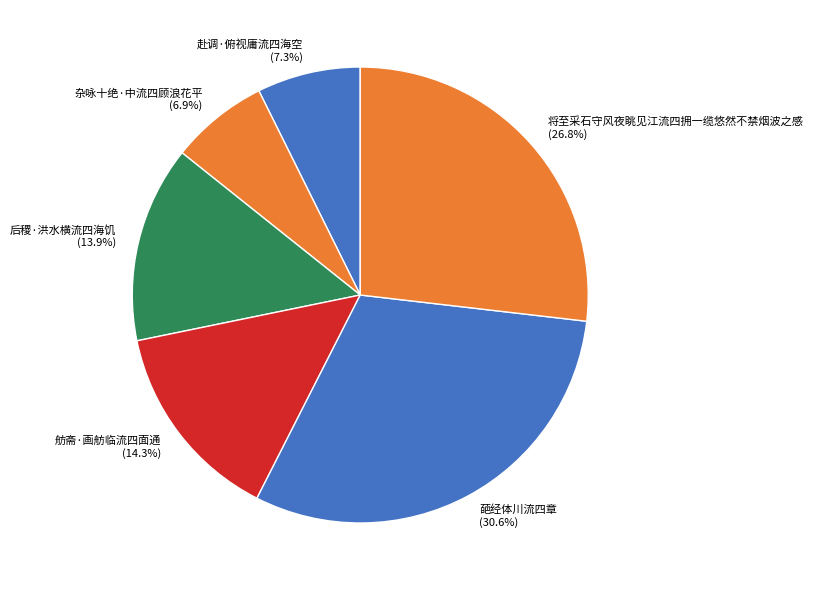

Do 葩经体川流四章 and 赴调·俯视庸流四海空 together represent more than half of the pie?

No